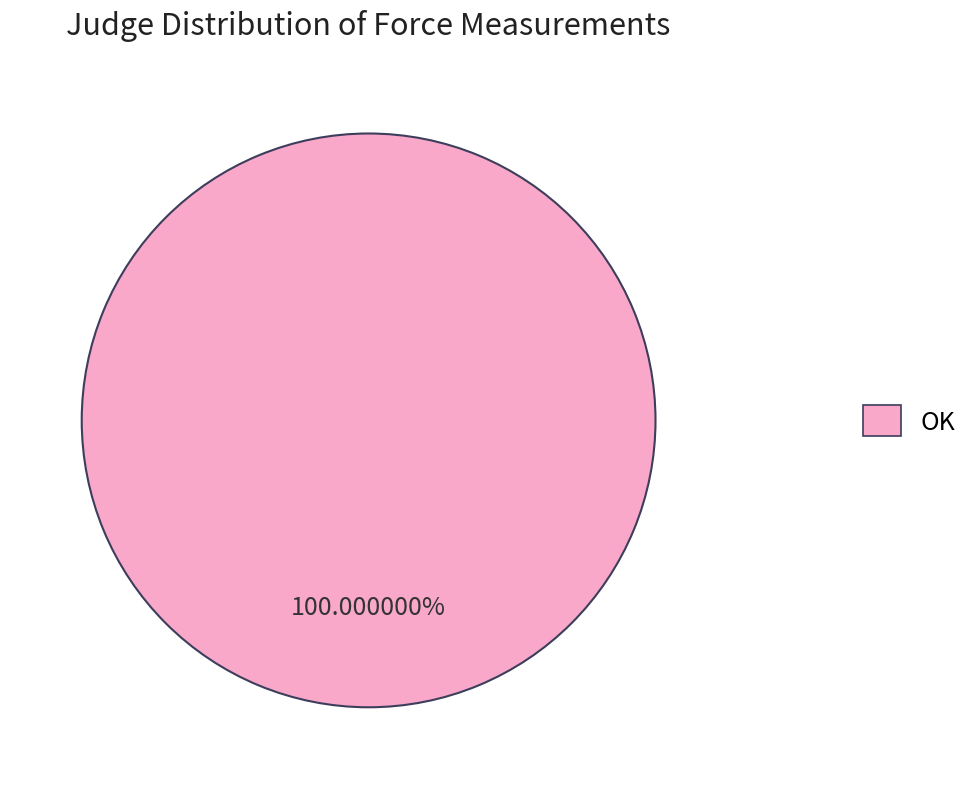

Does any single category account for the majority?

Yes